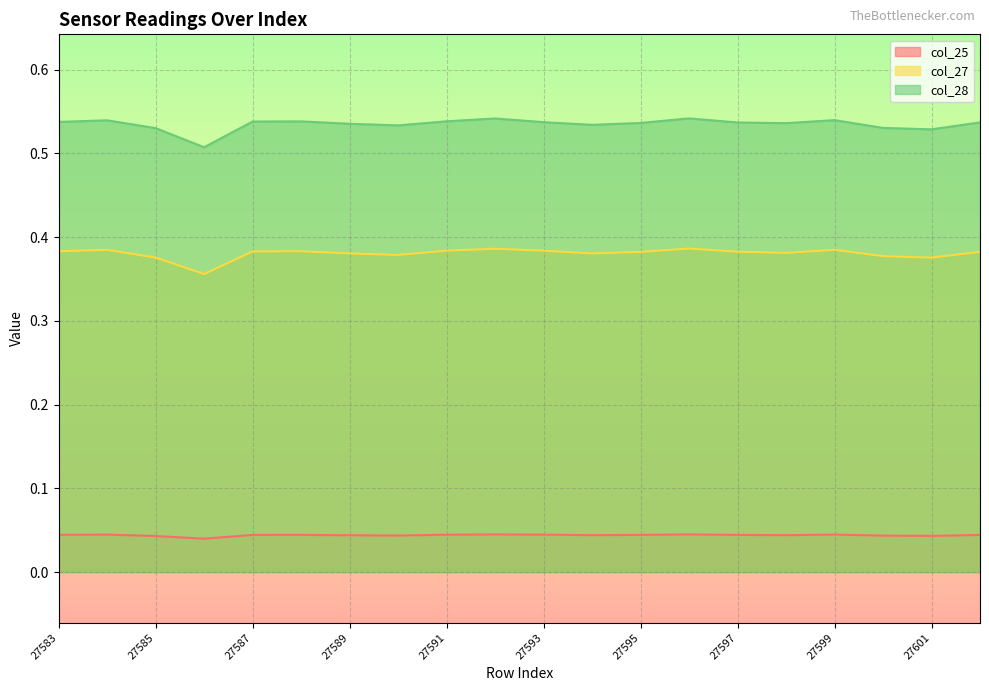

What is the difference between the highest and lowest values at 27595?

0.5